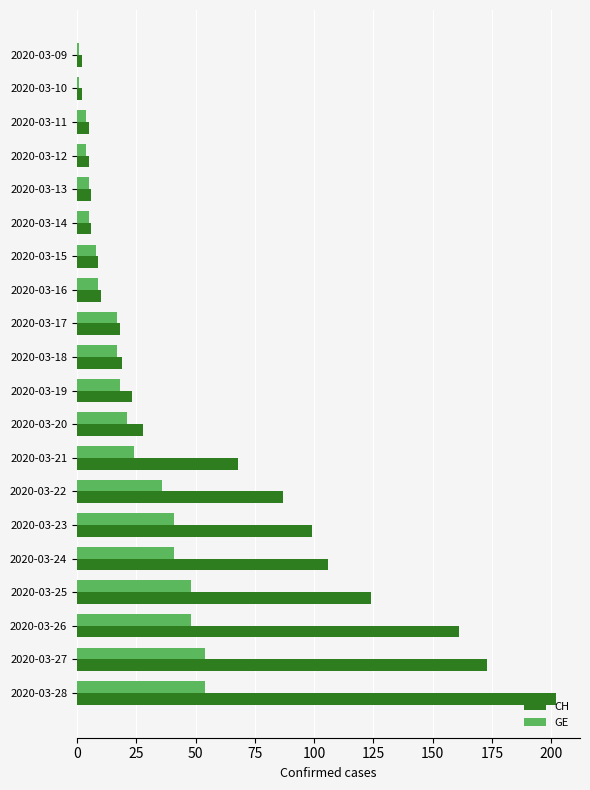

What is the sum of the GE values at 2020-03-26 and 2020-03-18?

65